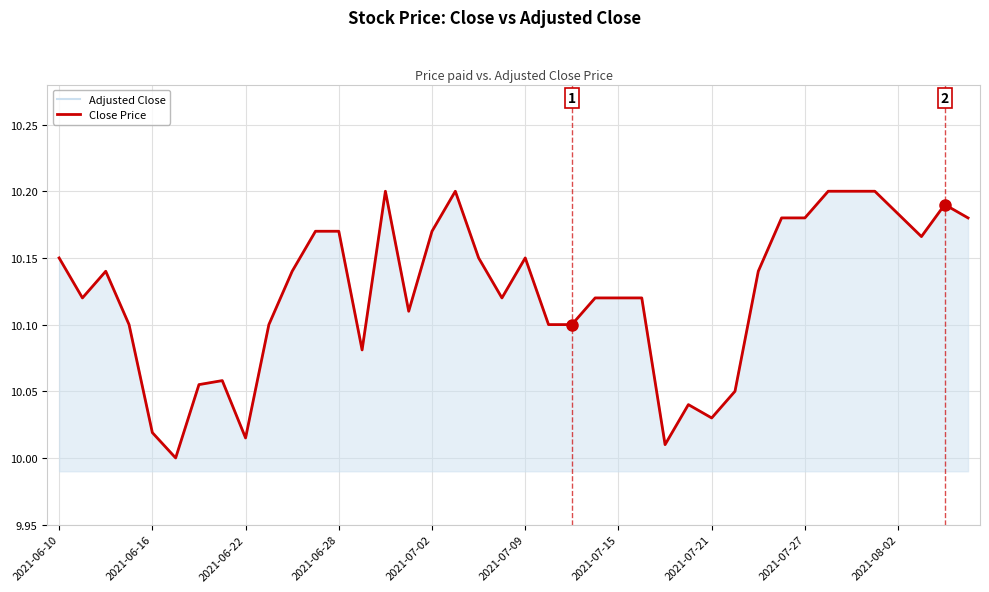

Between 2021-08-02 and 18, which series saw the biggest shift?

Adjusted Close